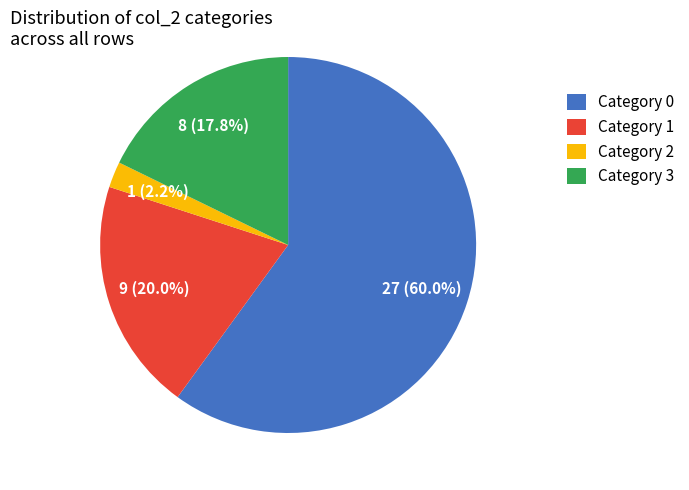

Between Category 1 and Category 0, which is larger?

Category 0